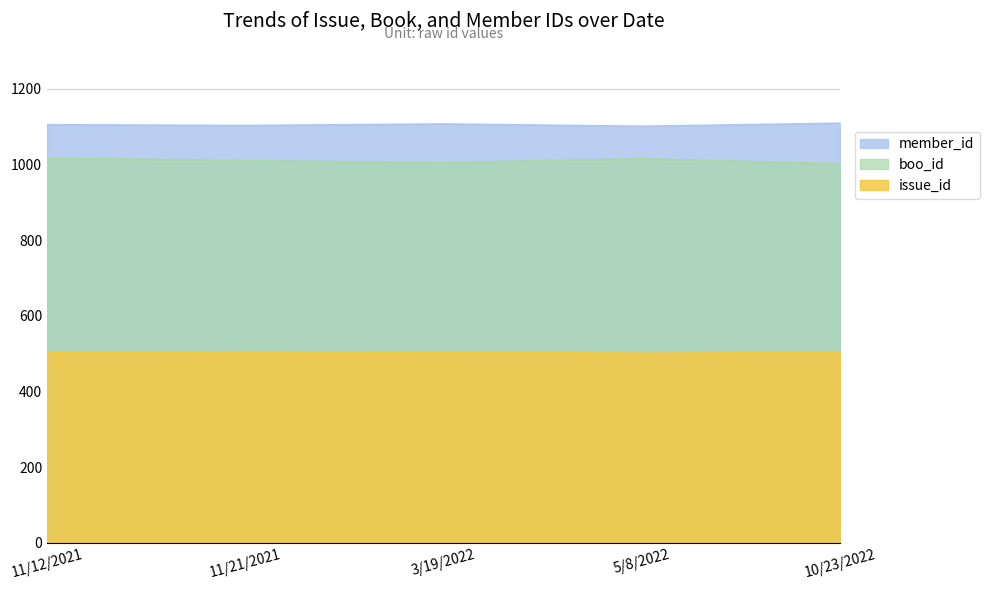

Where is boo_id nearest to the value 1009?

11/21/2021